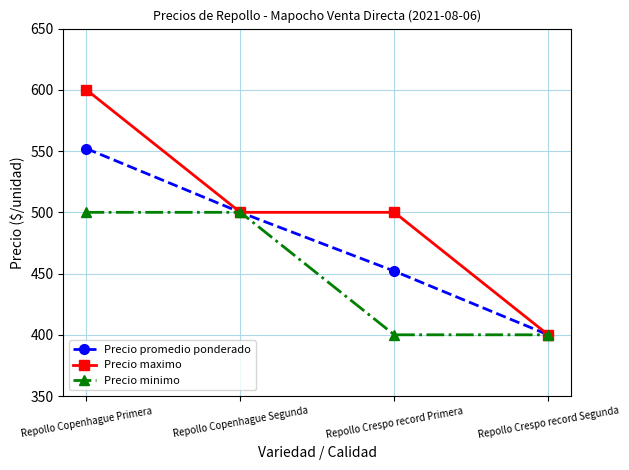

Rank the series by their average value, from highest to lowest.

Precio maximo, Precio promedio ponderado, Precio minimo